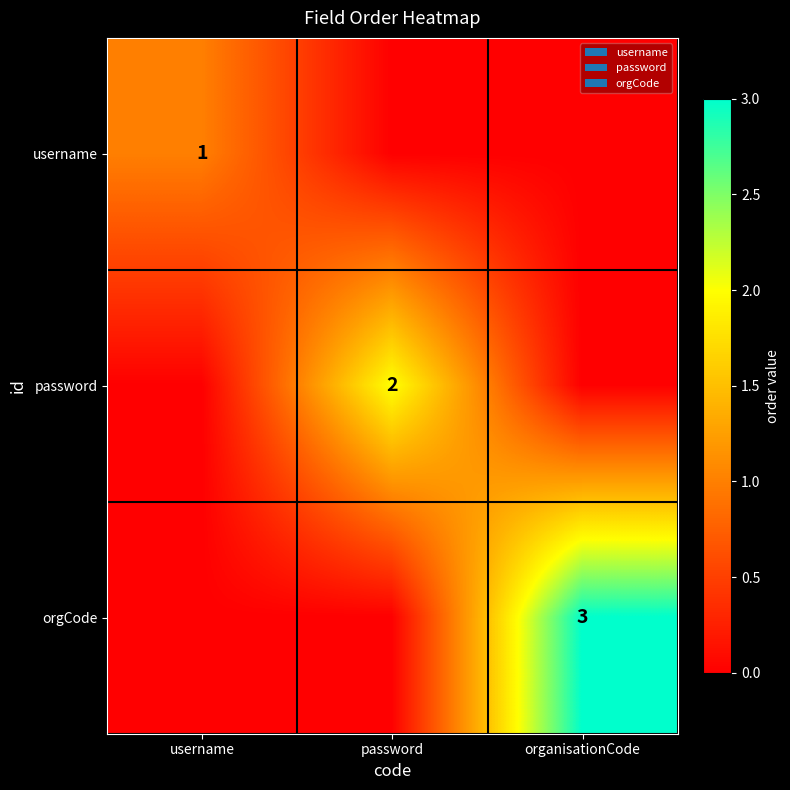

Which has a higher value, organisationCode or password?

organisationCode